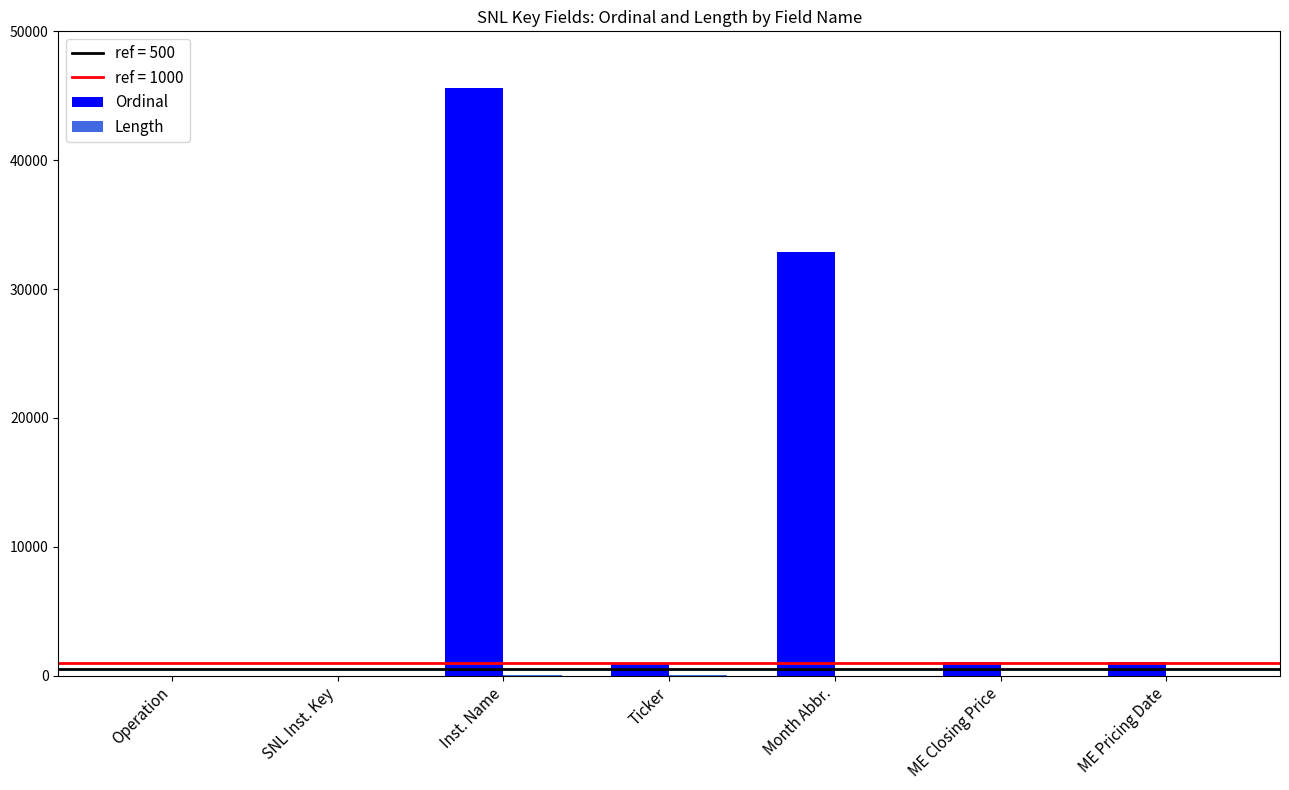

At which category is the sum across all series the highest?

Inst. Name